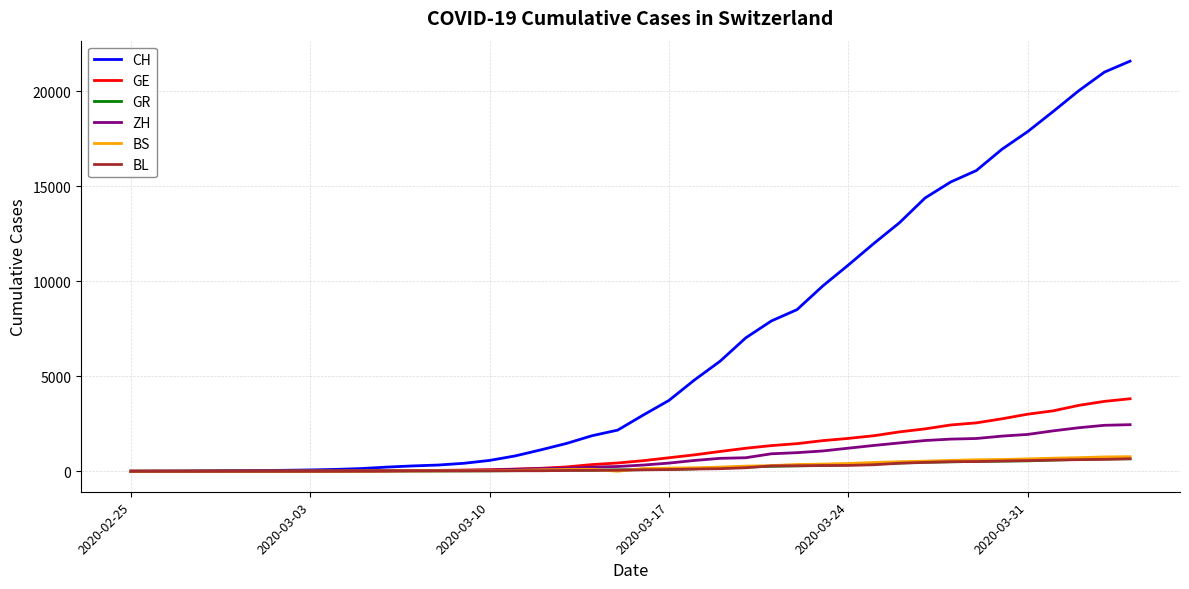

What is the maximum value for GR?

657